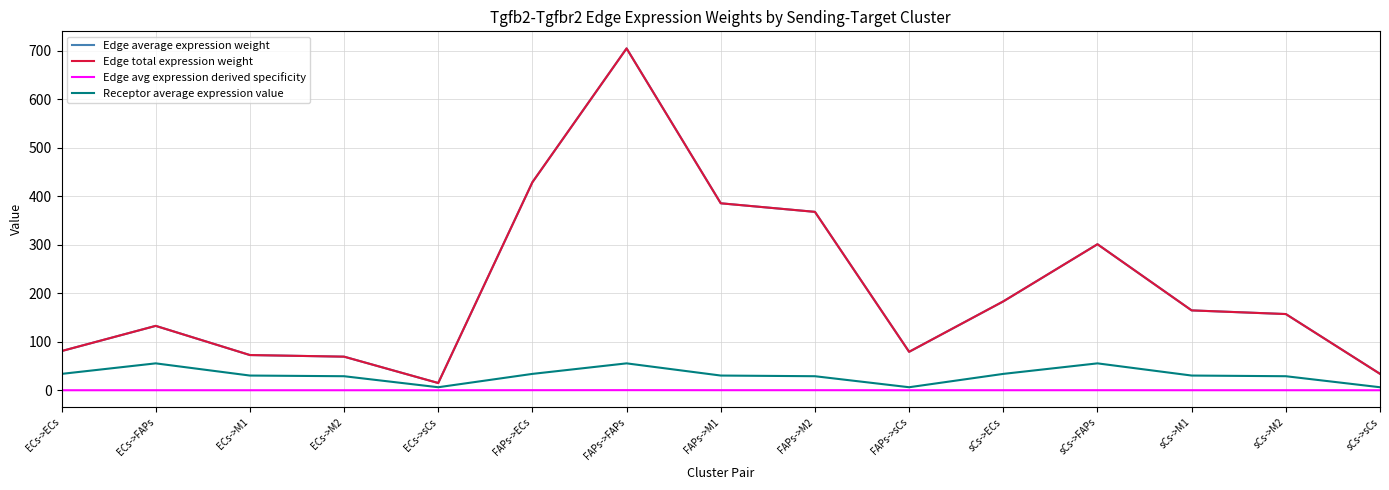

Reading left to right, transcribe all the data shown in this chart.

Edge average expression weight: 80.8	132.8	72.6	69.3	14.9	429.1	705.1	385.7	368.0	79.3	183.3	301.2	164.7	157.2	33.9
Edge total expression weight: 80.8	132.8	72.6	69.3	14.9	429.1	705.1	385.7	368.0	79.3	183.3	301.2	164.7	157.2	33.9
Edge avg expression derived specificity: 0.0	0.0	0.0	0.0	0.0	0.1	0.2	0.1	0.1	0.0	0.1	0.1	0.1	0.0	0.0
Receptor average expression value: 33.8	55.5	30.4	29.0	6.2	33.8	55.5	30.4	29.0	6.2	33.8	55.5	30.4	29.0	6.2